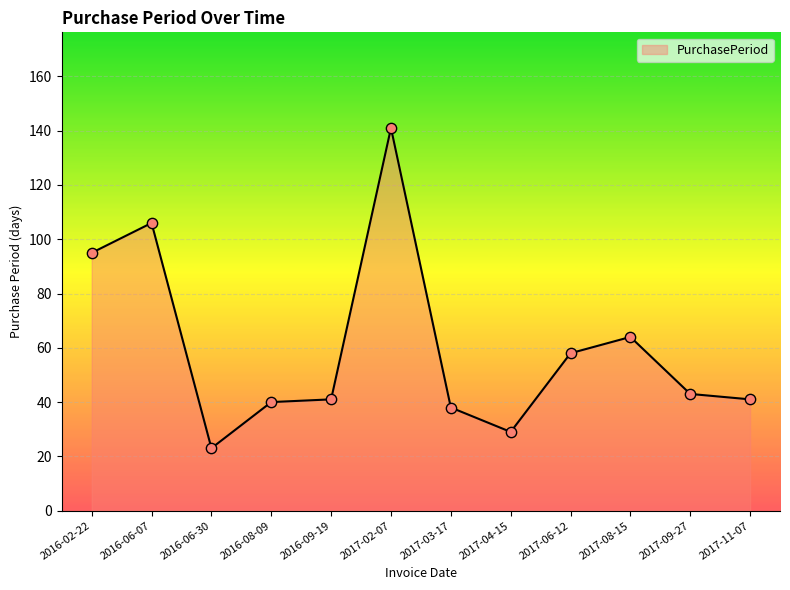

Between 2016-09-19 and 2017-02-07, which is larger?

2017-02-07